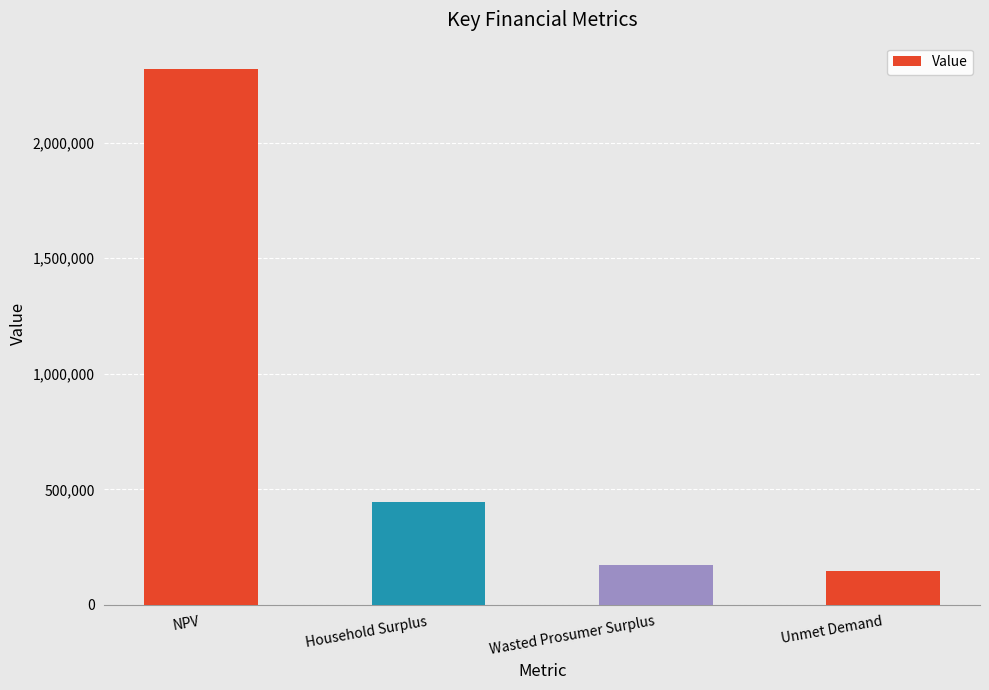

What is the difference between the maximum and minimum values?

2168027.0